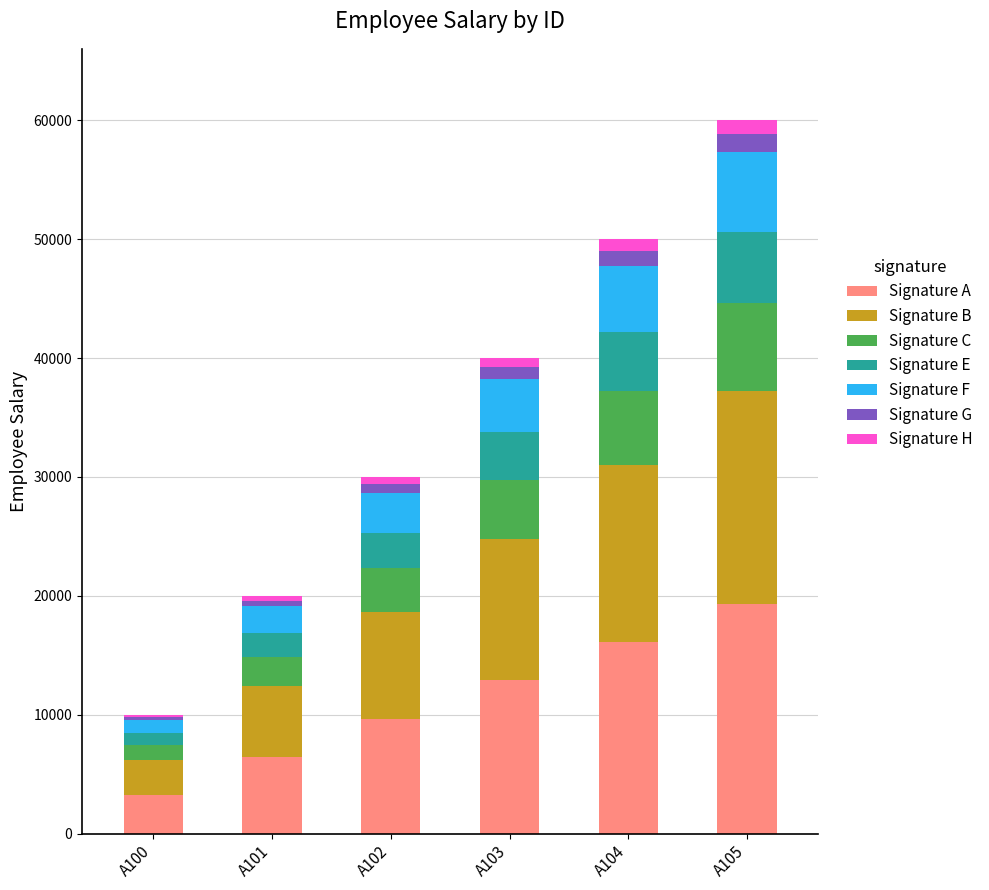

What is the lowest value of the Signature A series?

3225.8